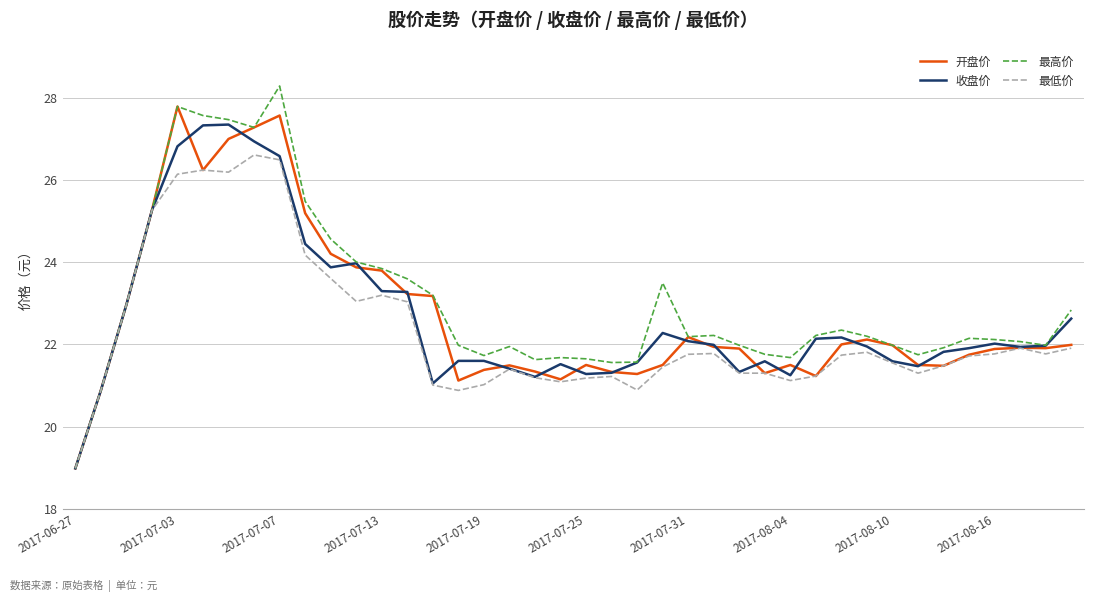

Which series has the largest range (max minus min)?

最高价